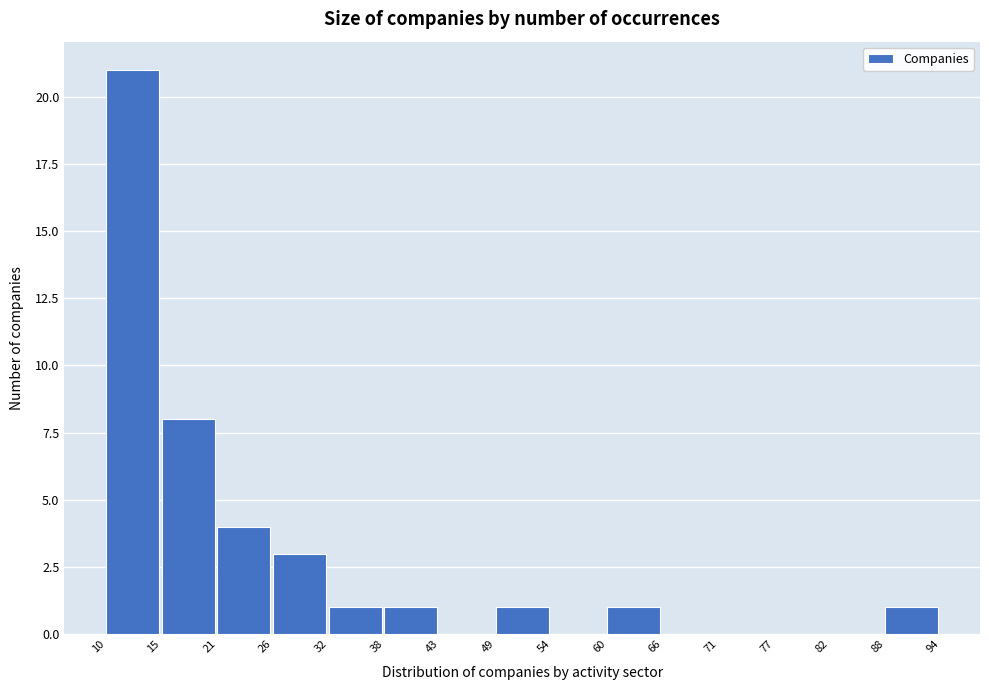

Reading left to right, transcribe this chart: for each bar, give the range it covers on the x-axis and its height. The values are not printed on the chart, so give them approximately, as read against the axis.

10 to 15: 21
15 to 21: 8
21 to 26: 4
26 to 32: 3
32 to 38: 1
38 to 43: 1
43 to 49: 0
49 to 54: 1
54 to 60: 0
60 to 66: 1
66 to 71: 0
71 to 77: 0
77 to 82: 0
82 to 88: 0
88 to 94: 1